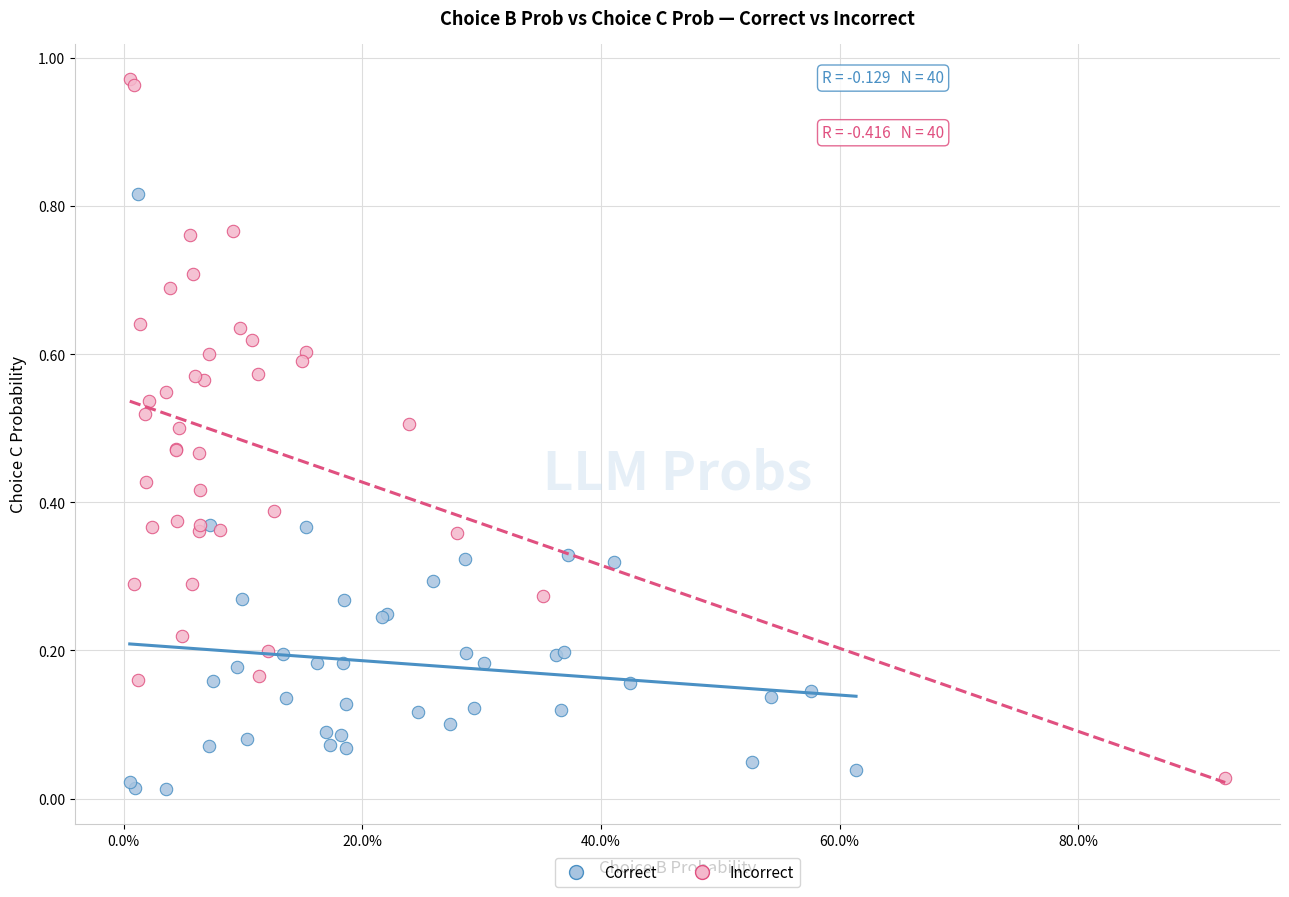

Which series contains the lowest Y value?

Correct